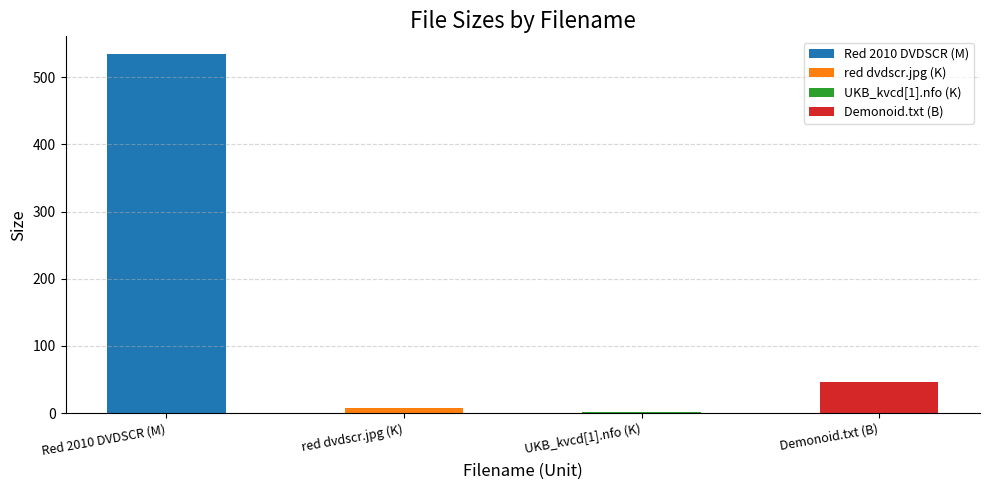

What is the ratio of the value at M to the value at B?

11.4